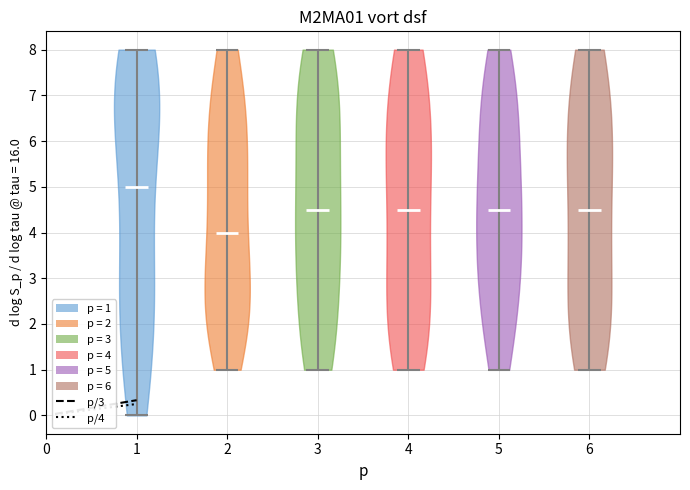

Where does the median line of the violin at x = 6 sit on the y-axis? The values are not printed on the chart, so give them approximately, as read against the axis.

4.5